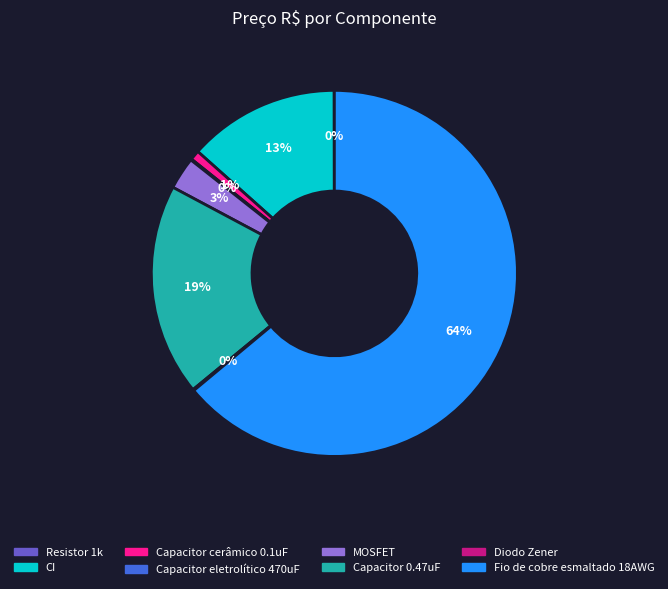

What is the largest slice in the pie chart?

Fio de cobre esmaltado 18AWG